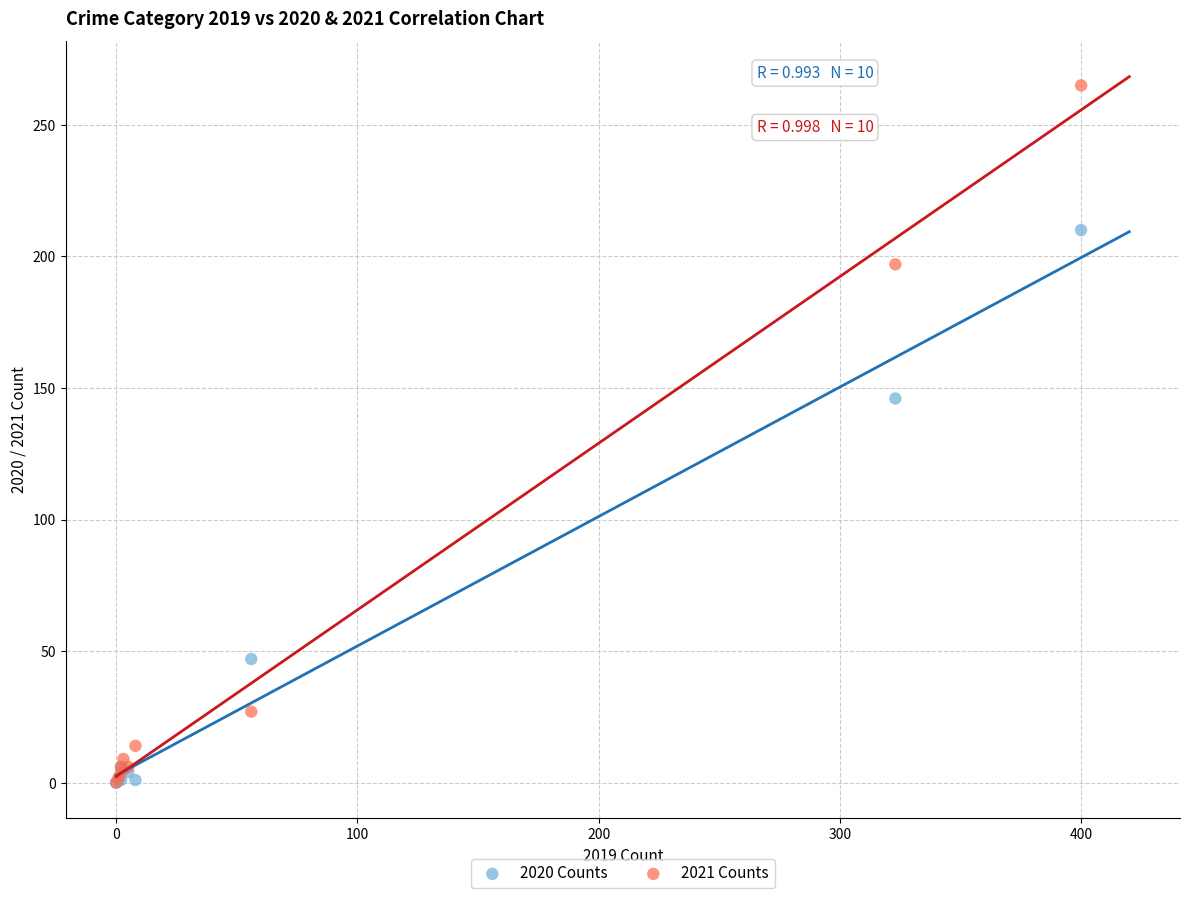

What are all the series names shown in the legend?

2020 Counts, 2021 Counts